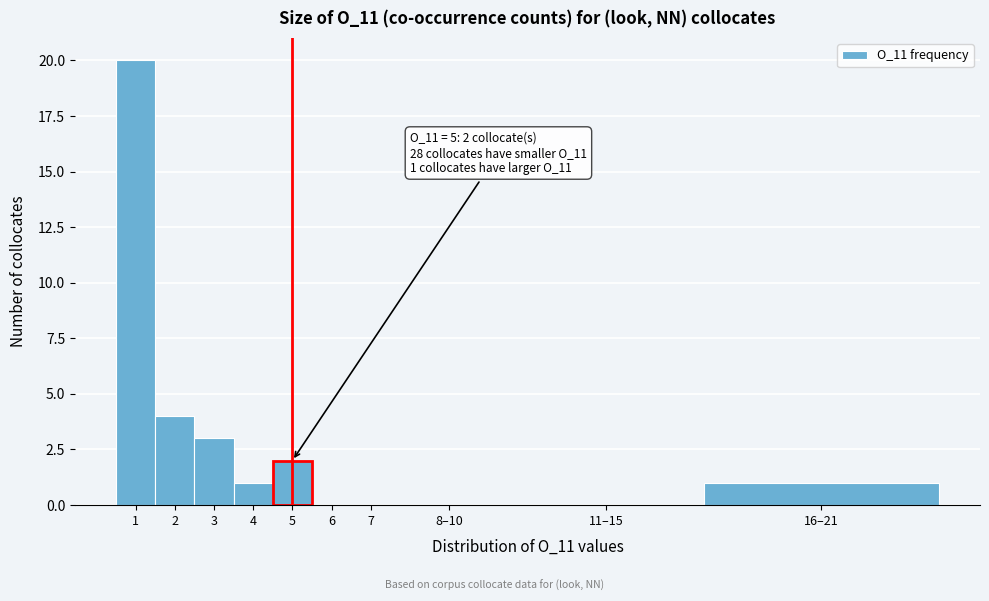

Reading right to left, extract all data points from this chart.

16–21=1	11–15=0	8–10=0	7=0	6=0	5=2	4=1	3=3	2=4	1=20